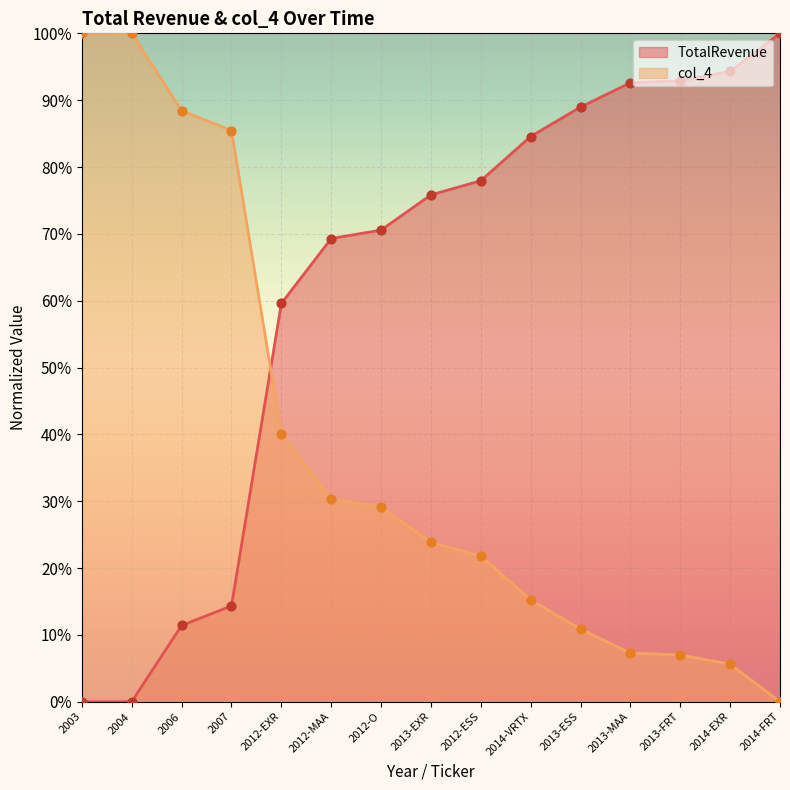

Is the value of TotalRevenue at 2007 greater than the value of col_4 at 2013-ESS?

Yes